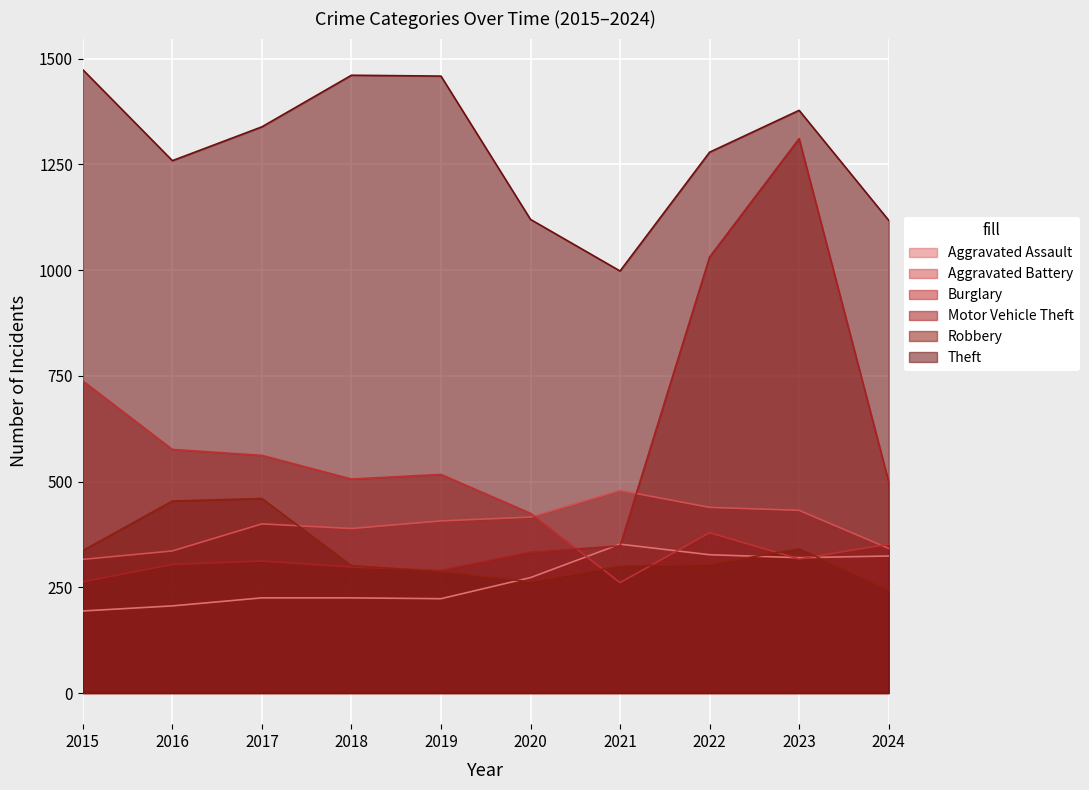

What is the difference between the maximum and minimum values in the Robbery series?

216